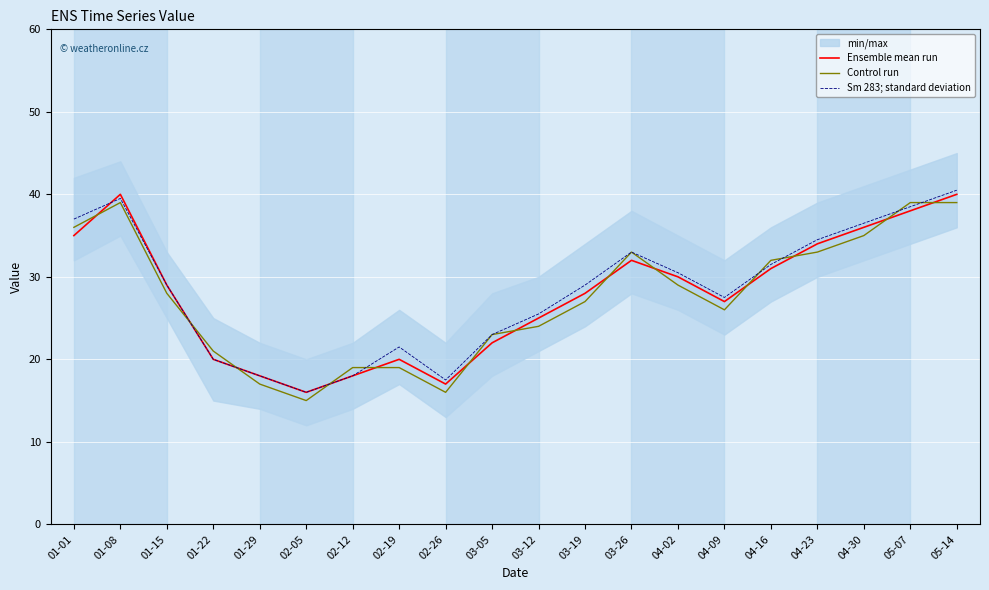

Between 01-22 and 04-30, which is larger?

04-30